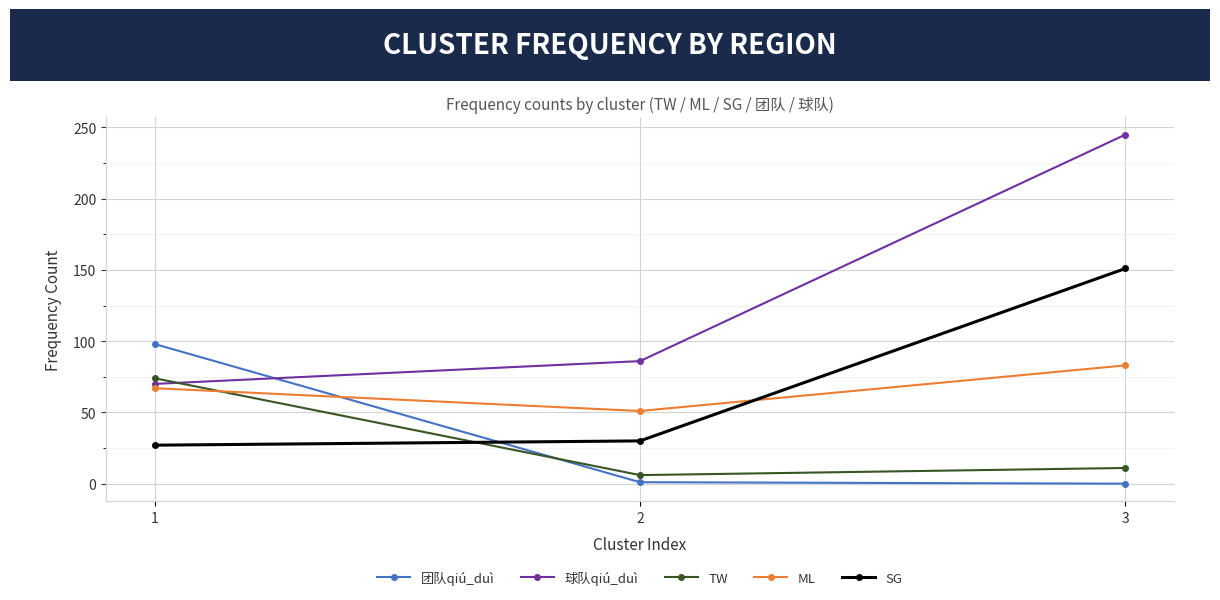

Is the value of TW at 2 greater than the value of 球队qiú_duì at 1?

No